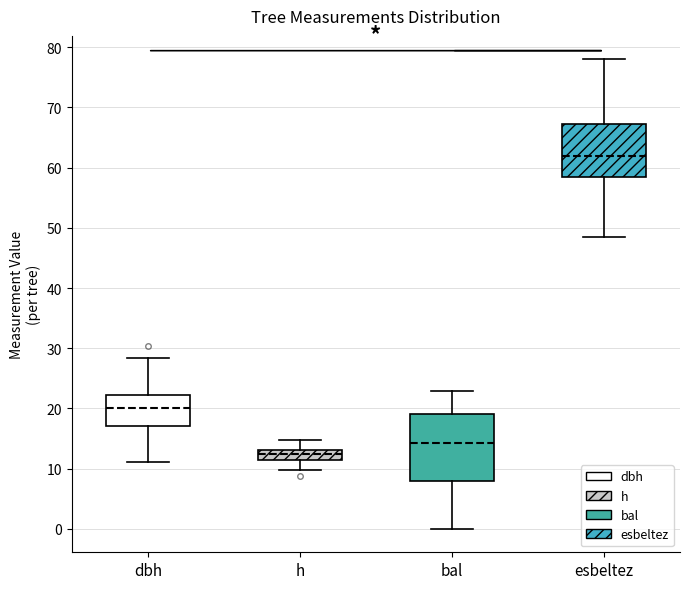

Reading left to right, transcribe this box plot: for each box, give where its median line is, the range the box spans, and where its two whiskers end, as read against the y-axis. The values are not printed on the chart, so give them approximately, as read against the axis.

dbh: median 20, box 17 to 22, whiskers 11 to 28
h: median 12 (inside the box), box 12 to 13, whiskers 10 to 15
bal: median 14, box 8 to 19, whiskers 0 to 23
esbeltez: median 62, box 58 to 67, whiskers 48 to 78